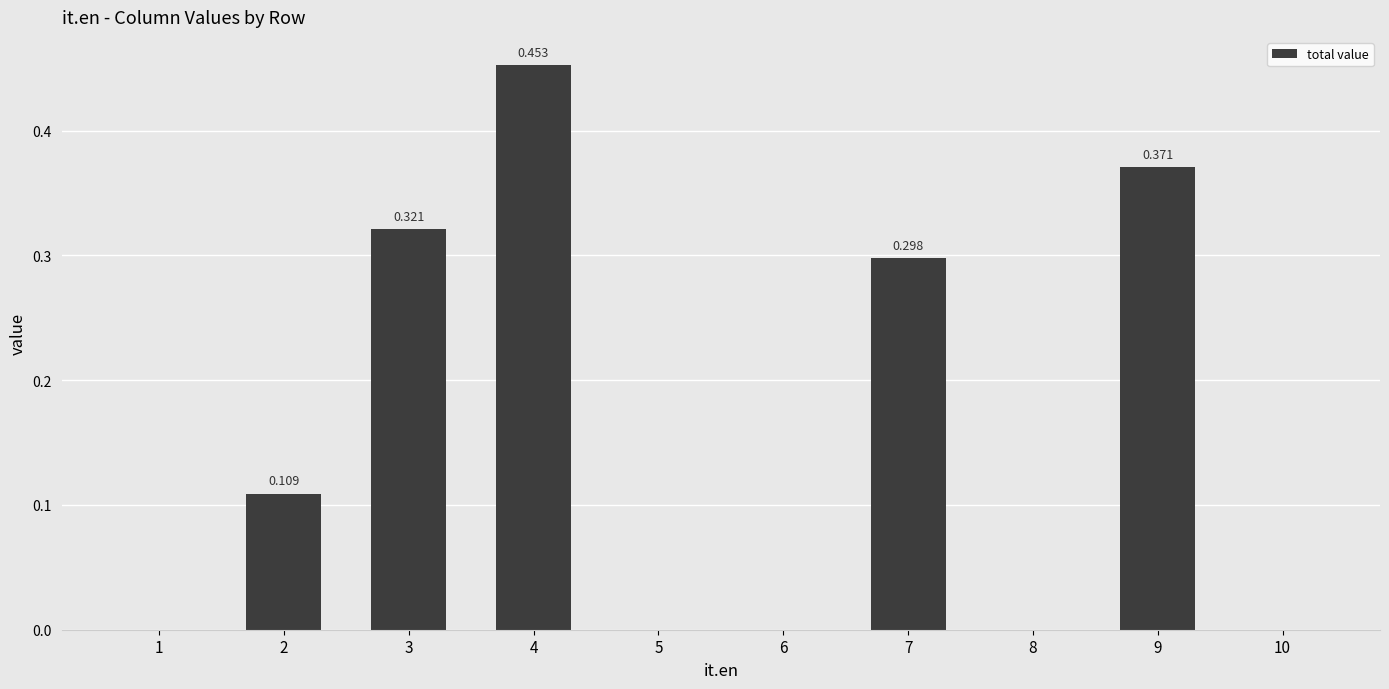

How many values are above zero?

5